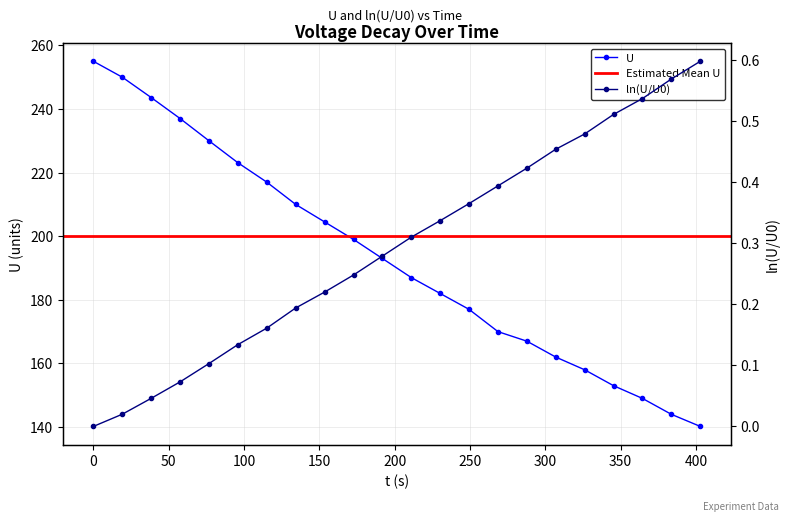

Reading right to left, extract all data points from this chart.

U: 402.82=140.2	383.64=144.0	364.45=149.0	345.27=153.0	326.09=158.0	306.91=162.0	287.73=167.0	268.55=170.0	249.36=177.0	230.18=182.0	211=187.0	191.82=193.0	172.64=199.0	153.45=204.5	134.27=210.0	115.09=217.0	95.91=223.1	76.73=230.0	57.55=237.0	38.36=243.6	19.18=250.0	0=255.0
ln(U/U0): 402.82=0.6	383.64=0.6	364.45=0.5	345.27=0.5	326.09=0.5	306.91=0.5	287.73=0.4	268.55=0.4	249.36=0.4	230.18=0.3	211=0.3	191.82=0.3	172.64=0.2	153.45=0.2	134.27=0.2	115.09=0.2	95.91=0.1	76.73=0.1	57.55=0.1	38.36=0.0	19.18=0.0	0=0.0